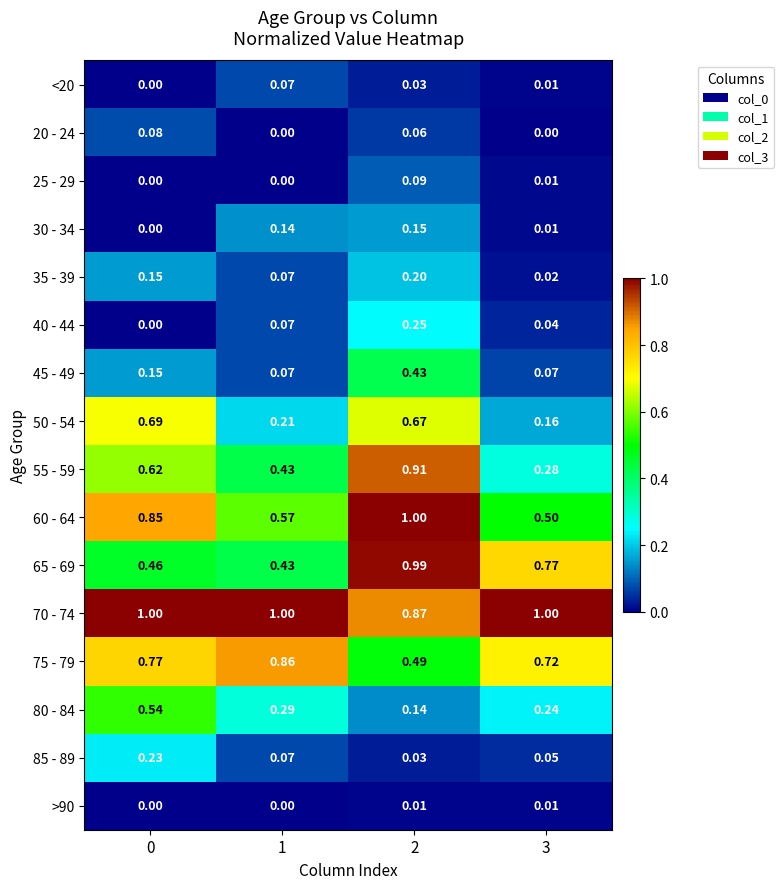

Which series has the largest range (max minus min)?

55 - 59